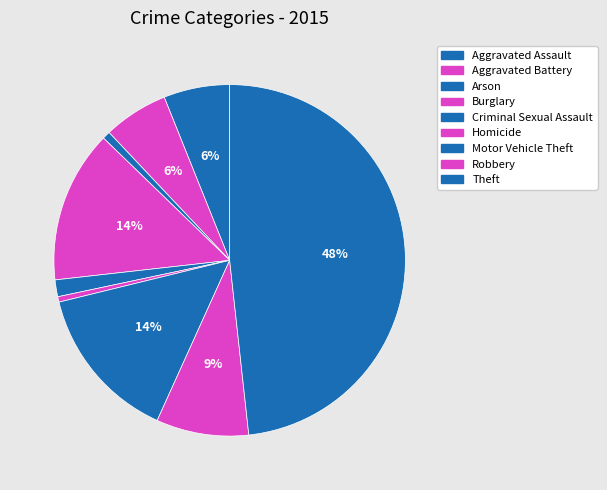

To the nearest percent, what portion does Burglary represent?

14%